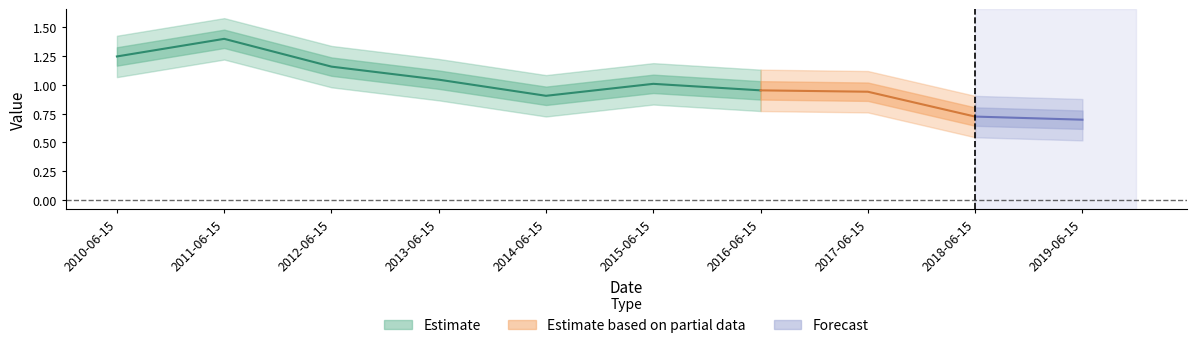

Which has a higher value, 2011-06-15 or 2017-06-15?

2011-06-15